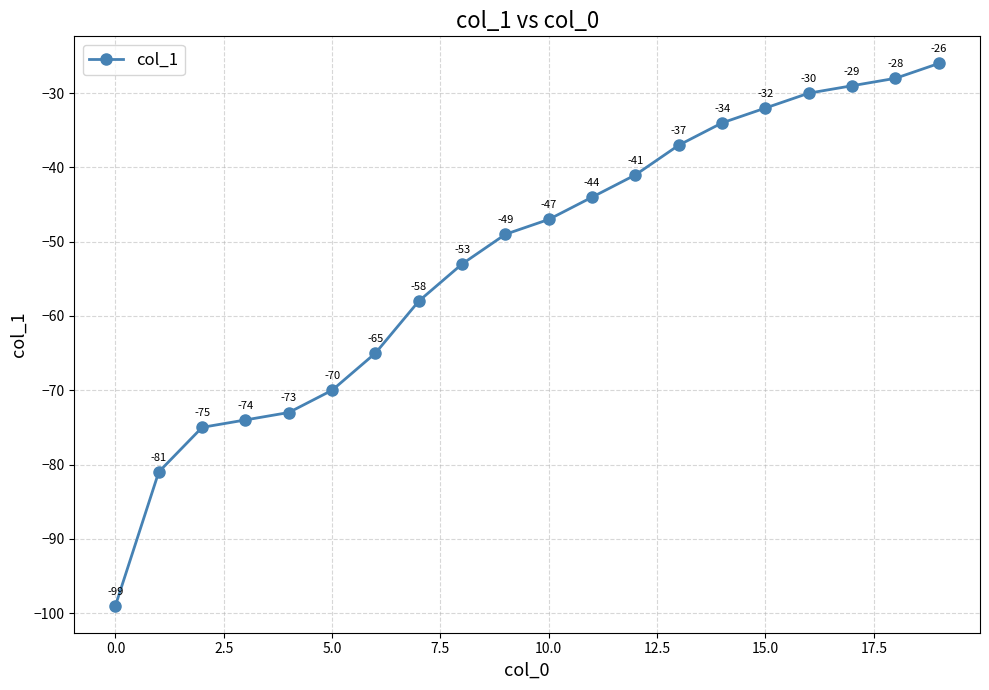

What is the difference between the maximum and minimum values?

73